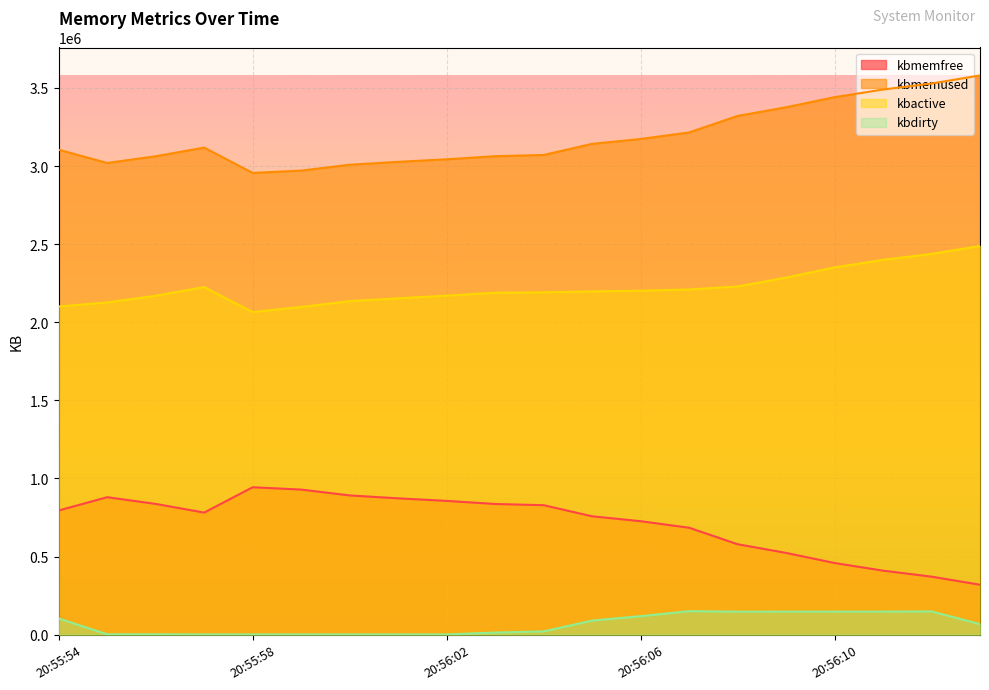

How many lines are shown in the chart?

4